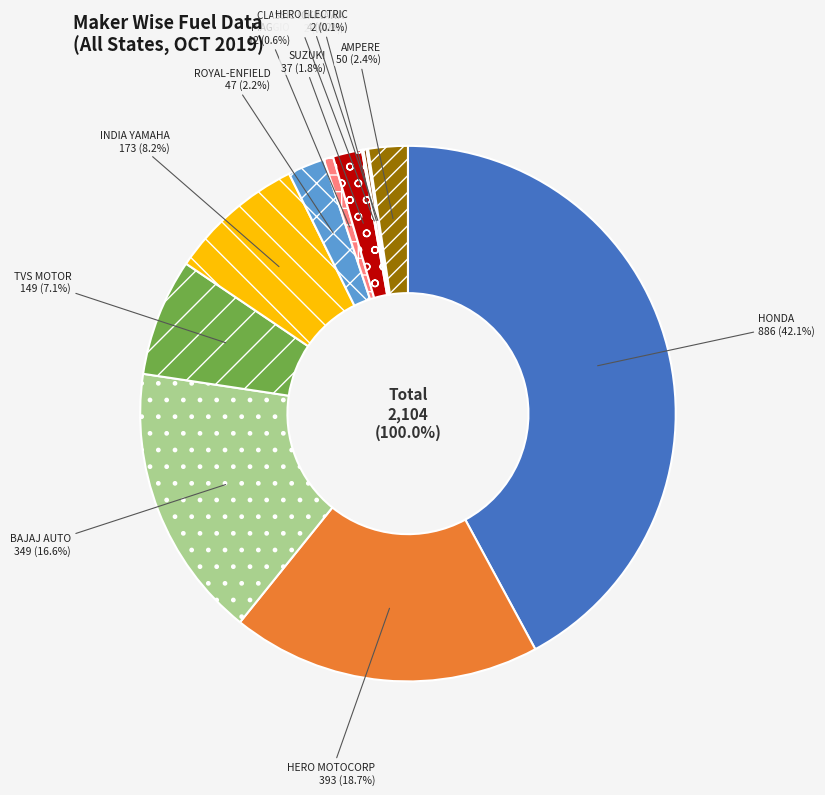

What percentage is the INDIA YAMAHA MOTOR PVT LTD slice, to the nearest percent?

8%